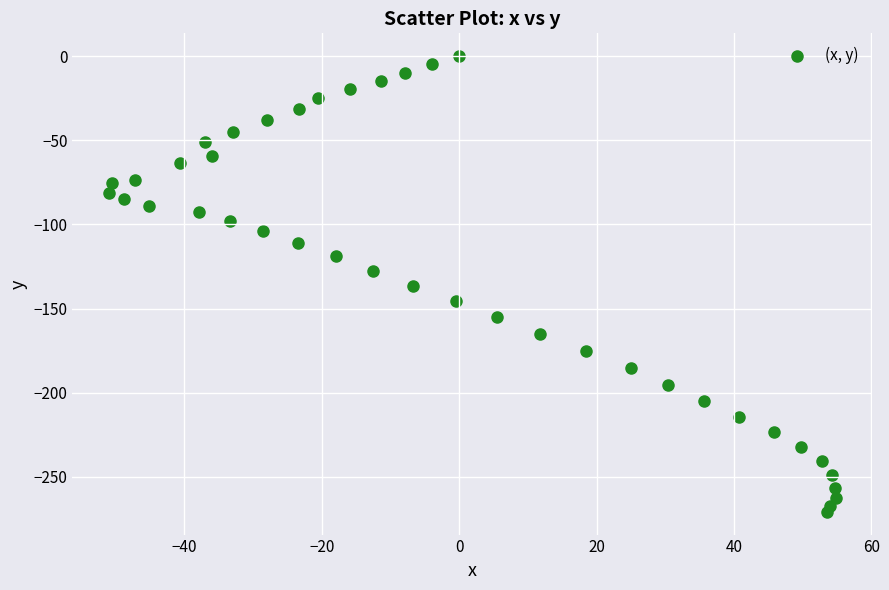

What is the range of Y values (max minus min)?

270.7